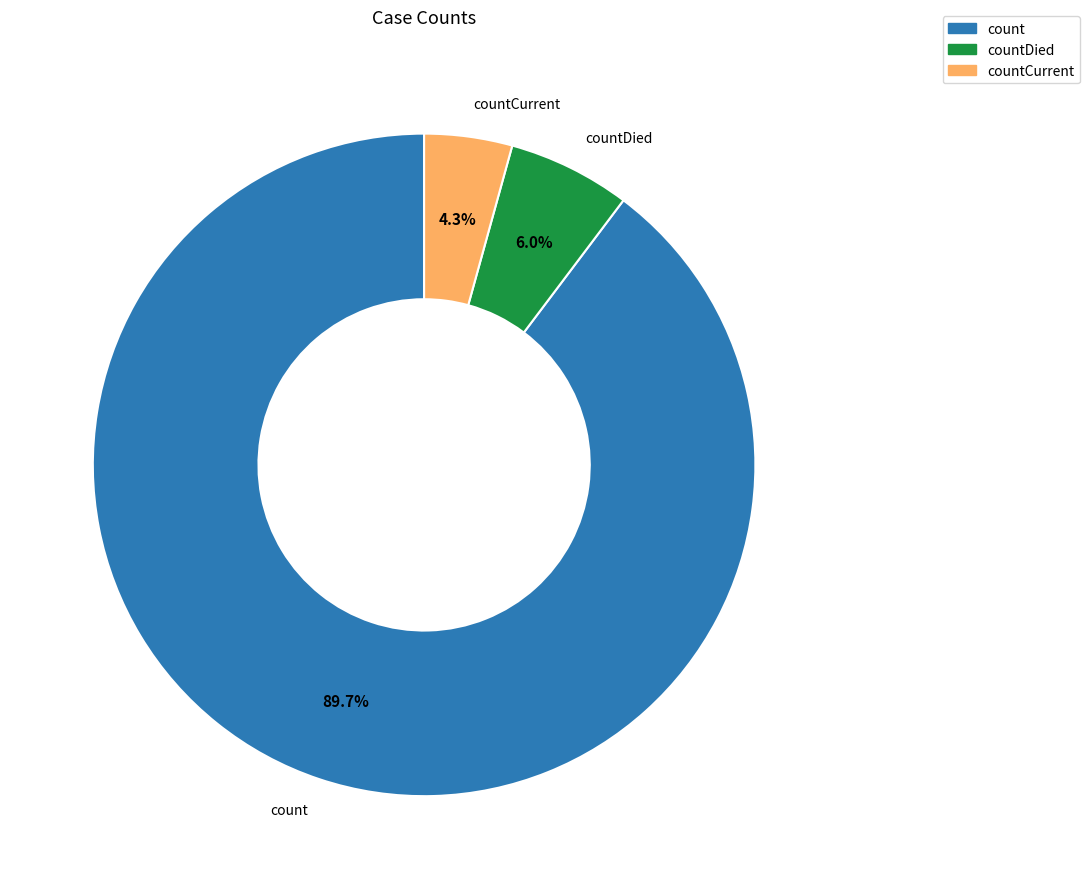

How many slices are in this pie chart?

3